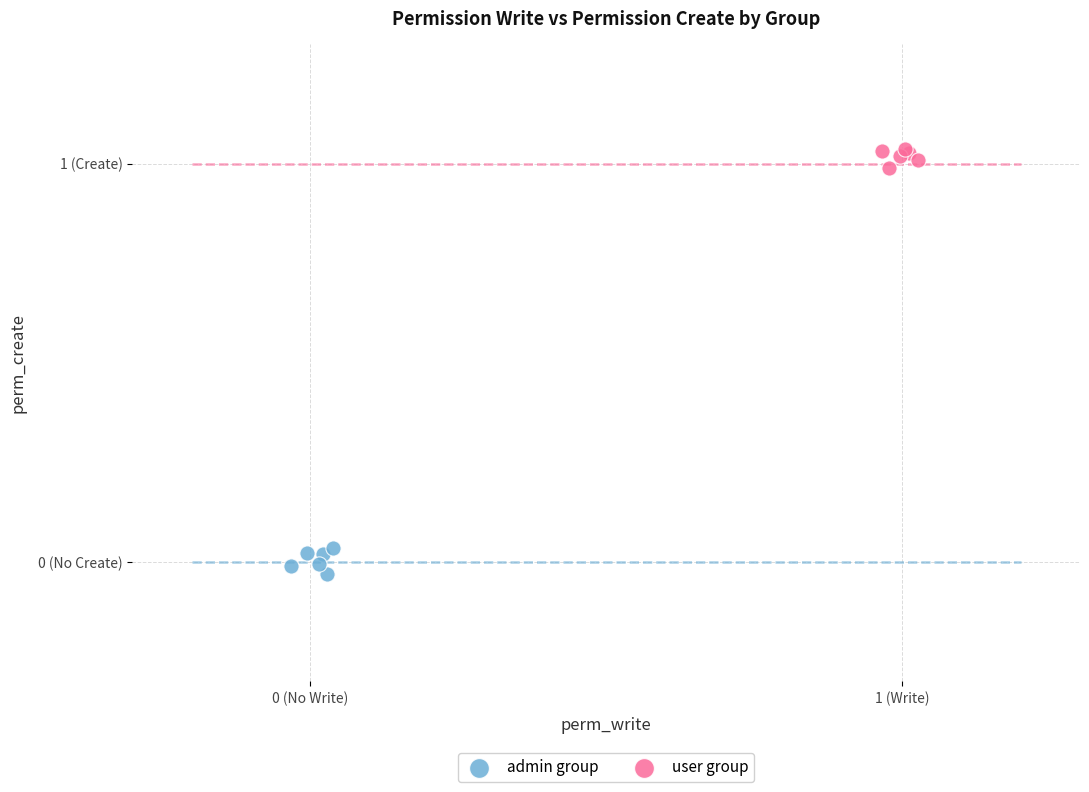

What are all the series names shown in the legend?

admin group, user group